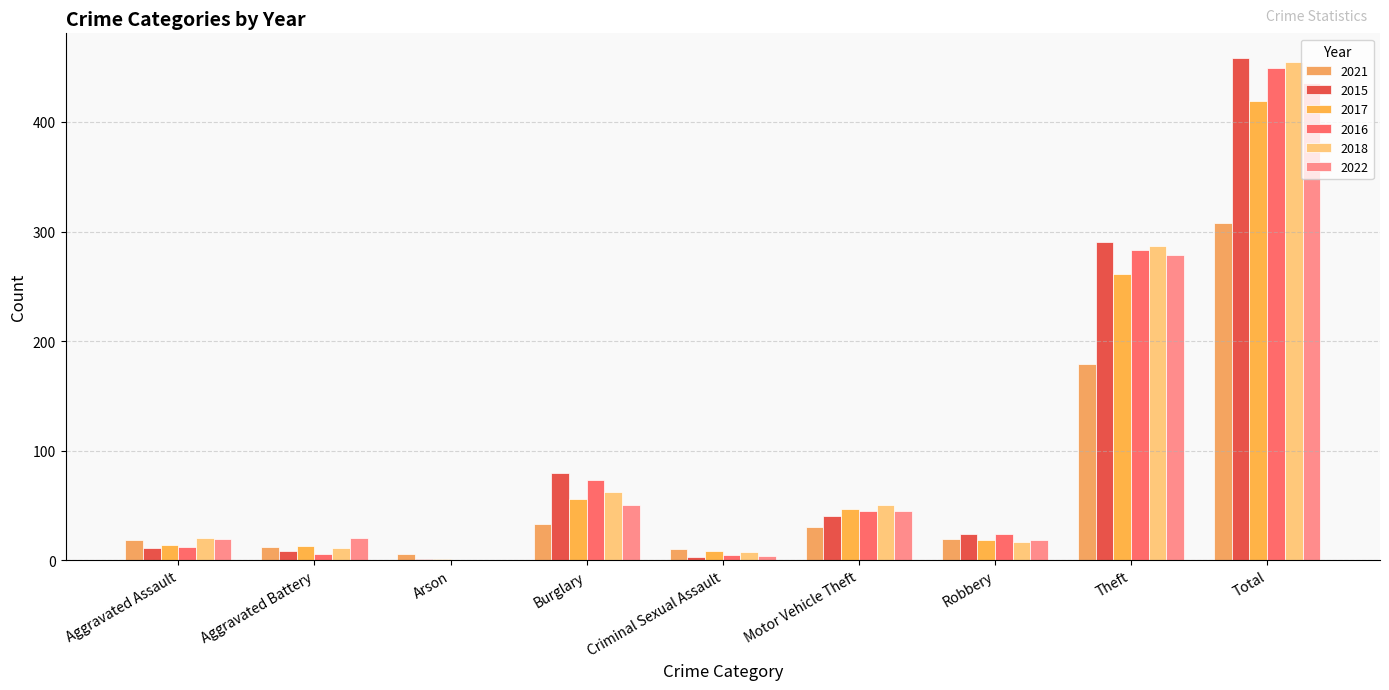

How many positive values does the 2018 series have?

8